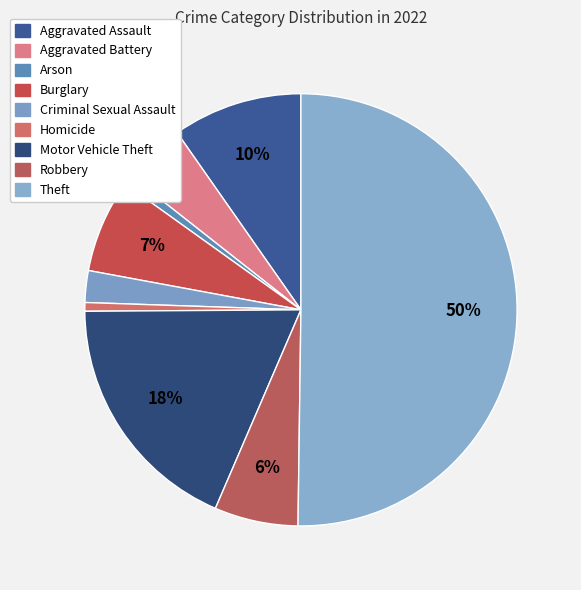

Rank the categories by value from highest to lowest.

Theft, Motor Vehicle Theft, Aggravated Assault, Burglary, Robbery, Aggravated Battery, Criminal Sexual Assault, Arson, Homicide